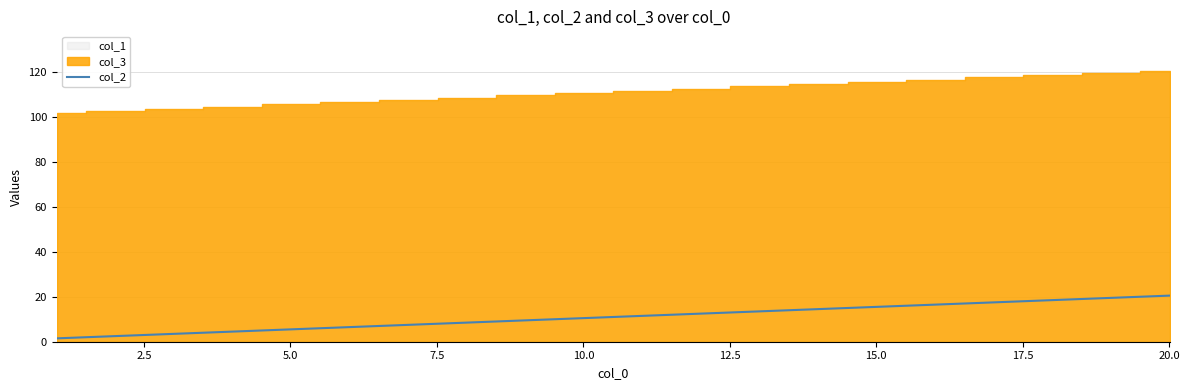

Count the number of values greater than 11.

10